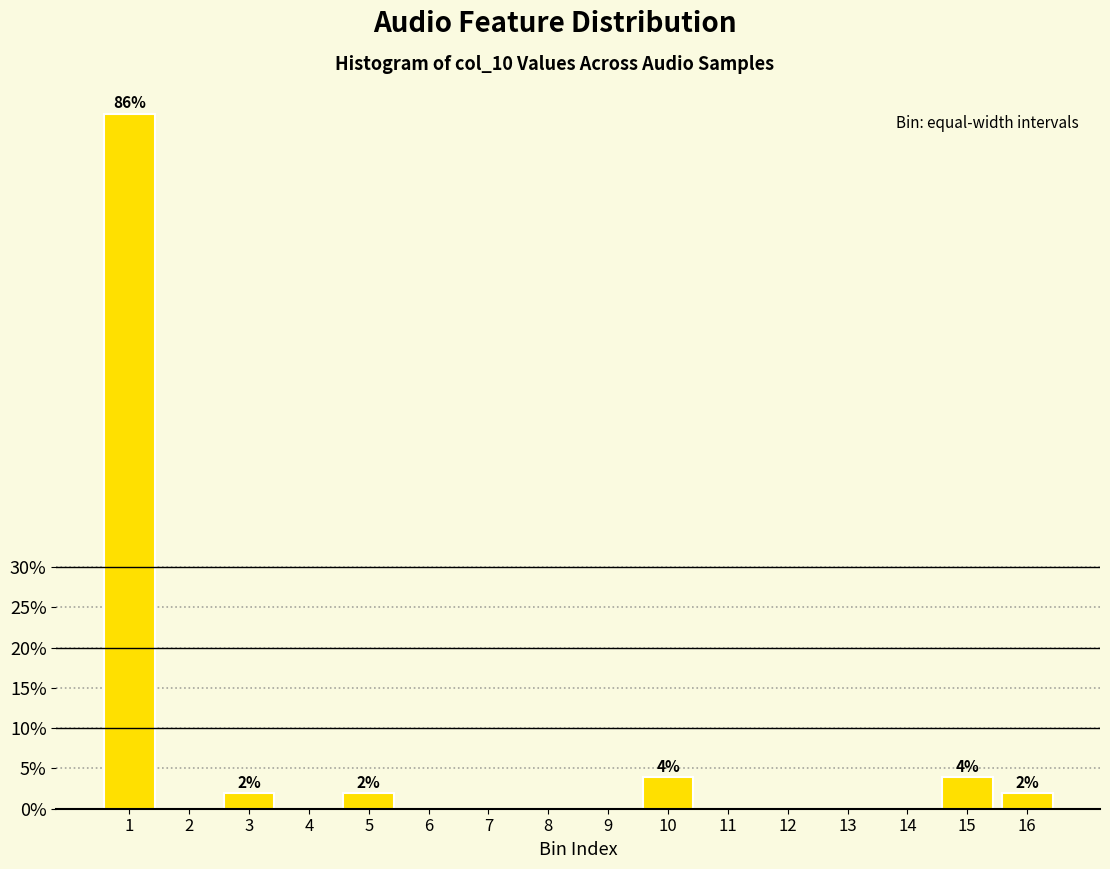

Reading left to right, extract all data points from this chart.

1=86.3	2=0.0	3=2.0	4=0.0	5=2.0	6=0.0	7=0.0	8=0.0	9=0.0	10=3.9	11=0.0	12=0.0	13=0.0	14=0.0	15=3.9	16=2.0